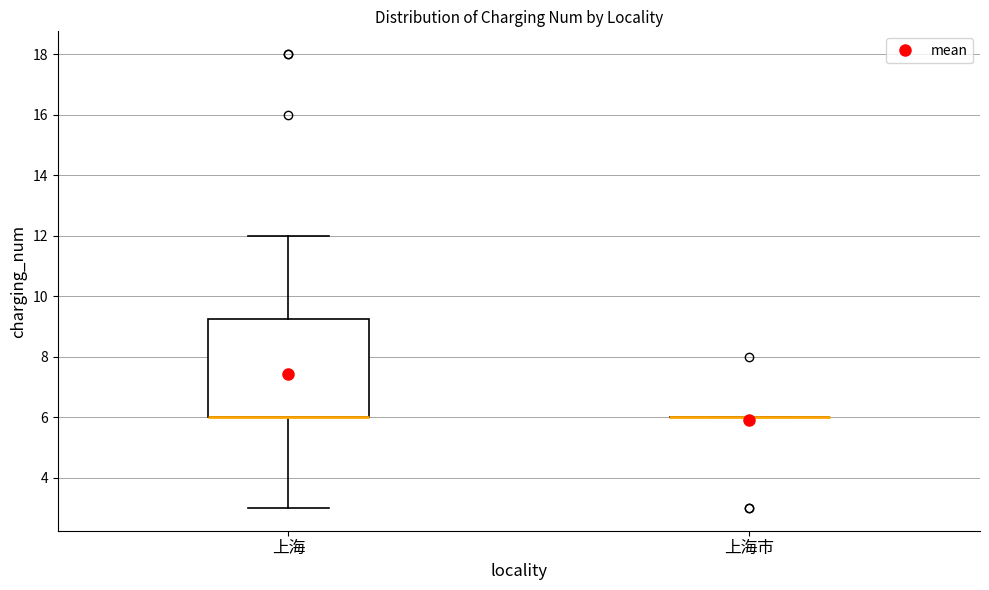

Reading left to right, read every box against the y-axis: the position of its median line, the range the box covers, and the ends of its whiskers. The values are not printed on the chart, so give them approximately, as read against the axis.

上海: median 6.0 (drawn on the box's lower edge), box 6.0 to 9.2, whiskers 3.0 to 12.0
上海市: box collapsed to a line at 6.0, whiskers 6.0 to 6.0